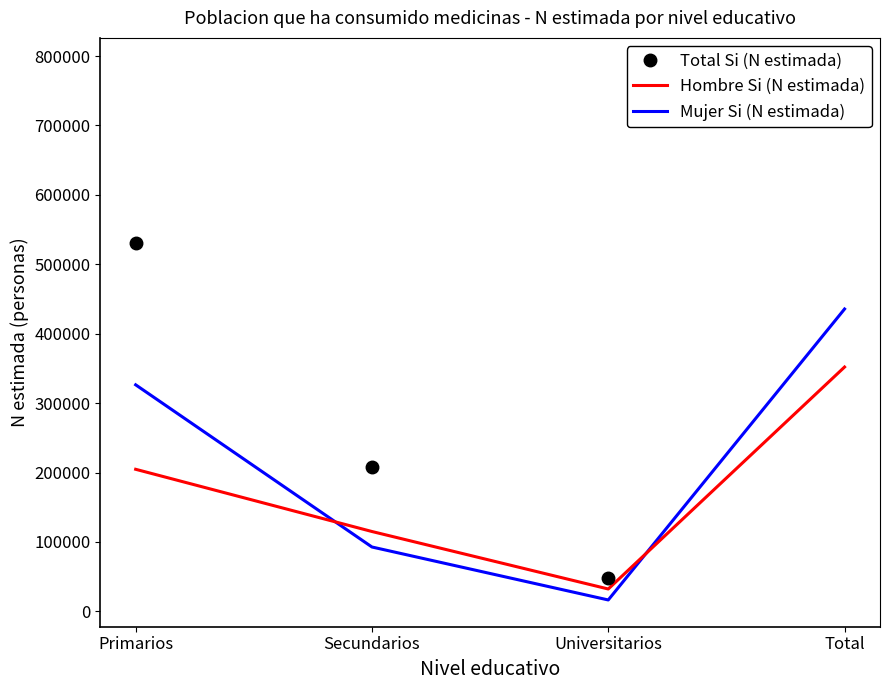

What is the minimum value shown in the chart?

16457